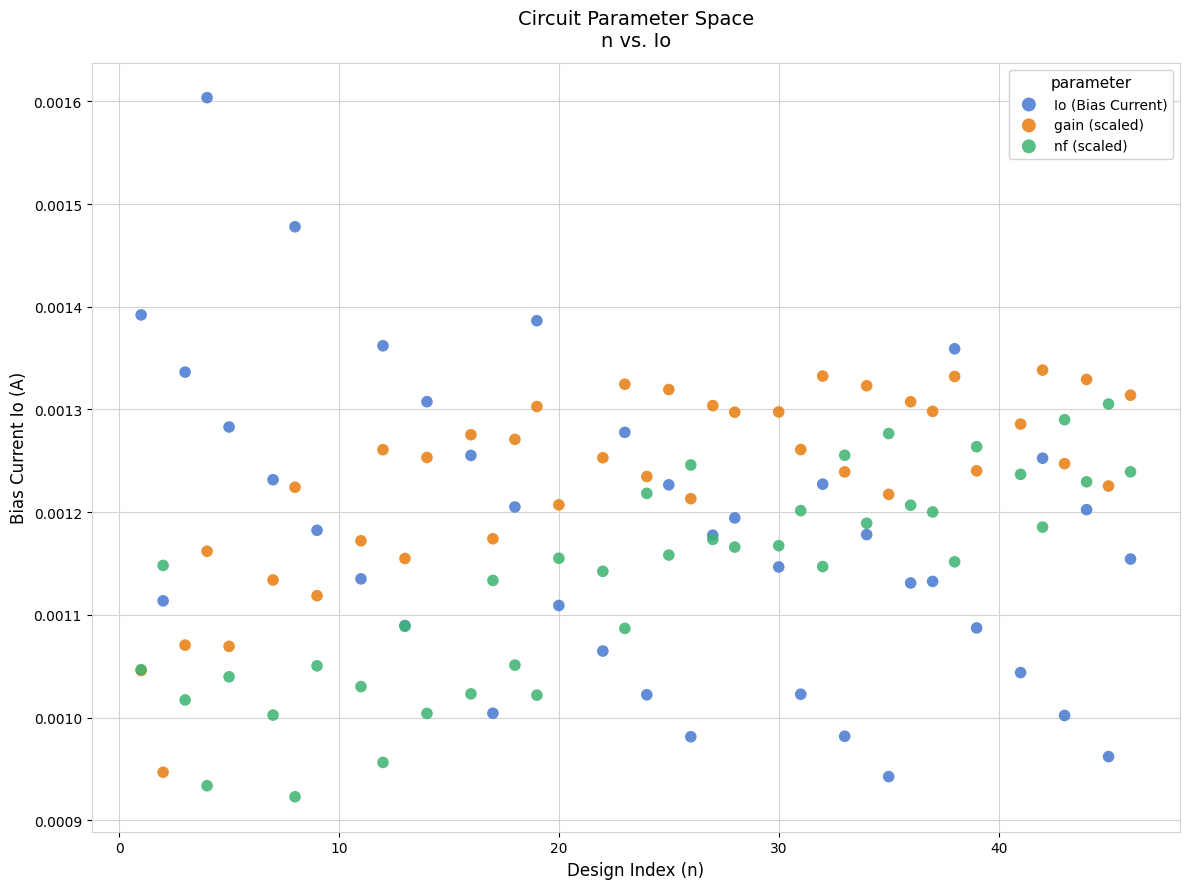

Which series contains the lowest Y value?

nf (scaled)